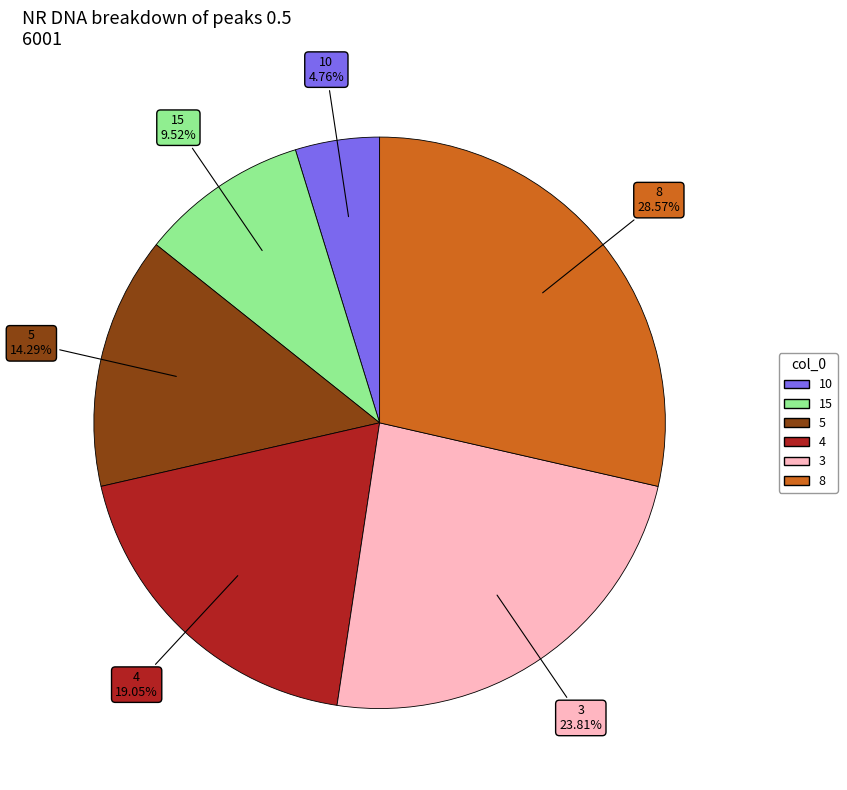

To the nearest percent, what percentage of the pie is 15?

10%